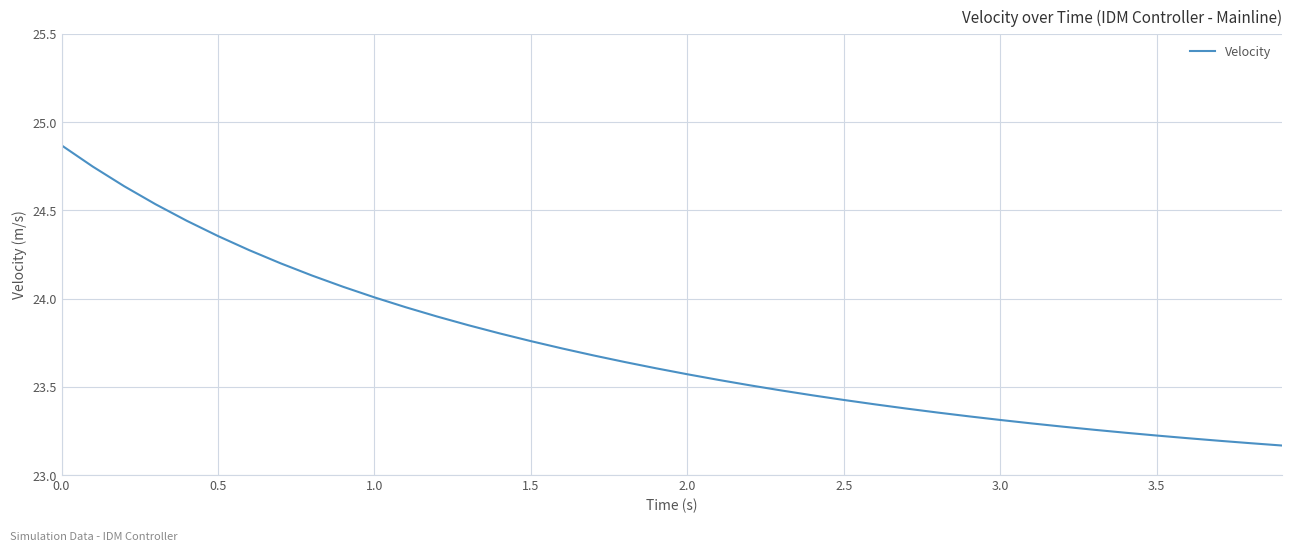

Does the chart display data point markers on the line(s)?

No